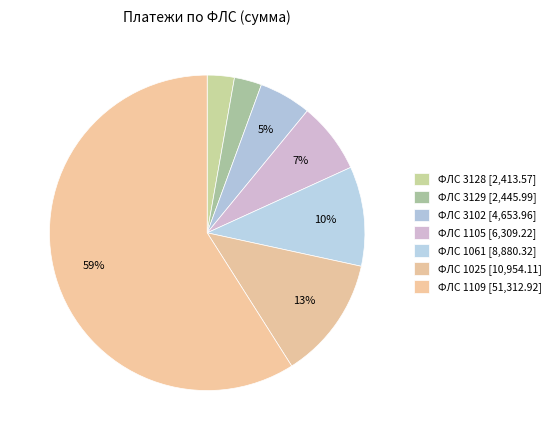

Rank the categories by value from lowest to highest.

3128, 3129, 3102, 1105, 1061, 1025, 1109